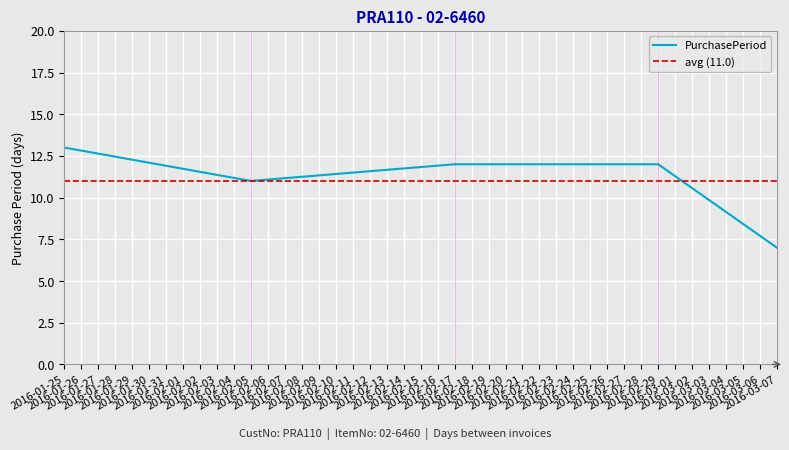

Where is the data nearest to the value 10?

2016-02-05